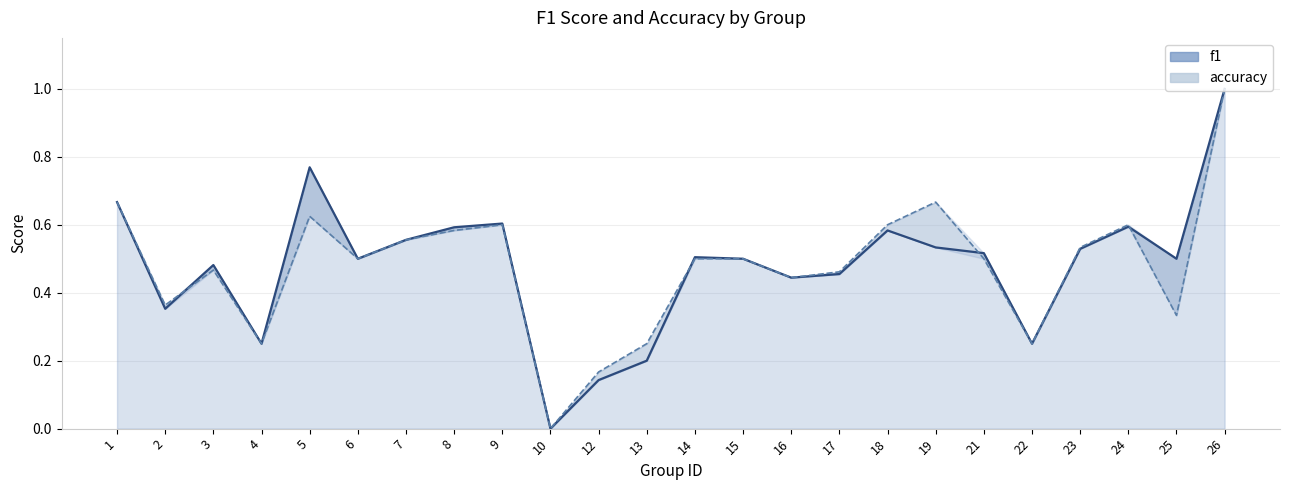

Count the number of categories in the chart.

24